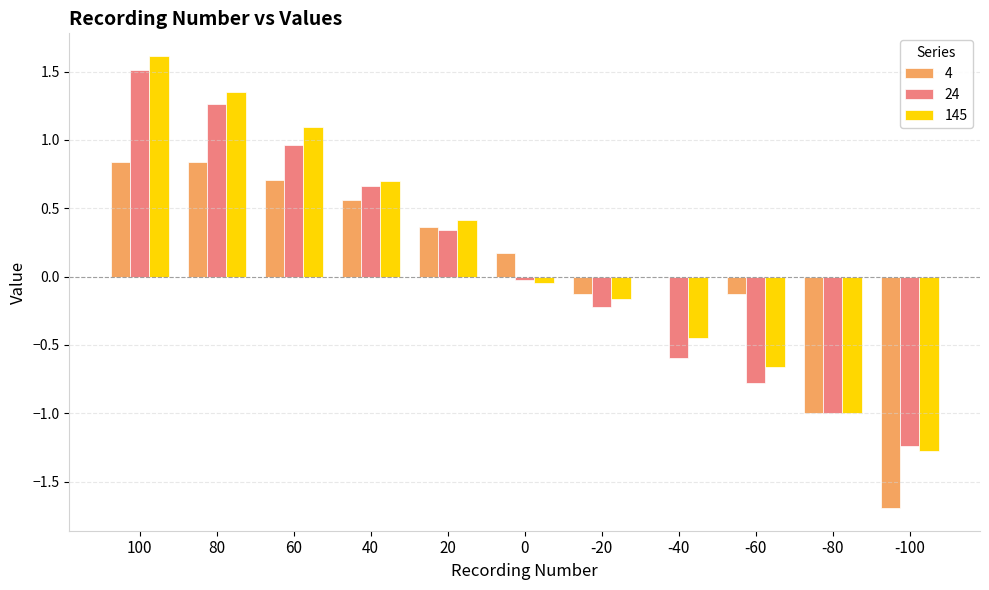

What is the sum of all 24 values?

0.9